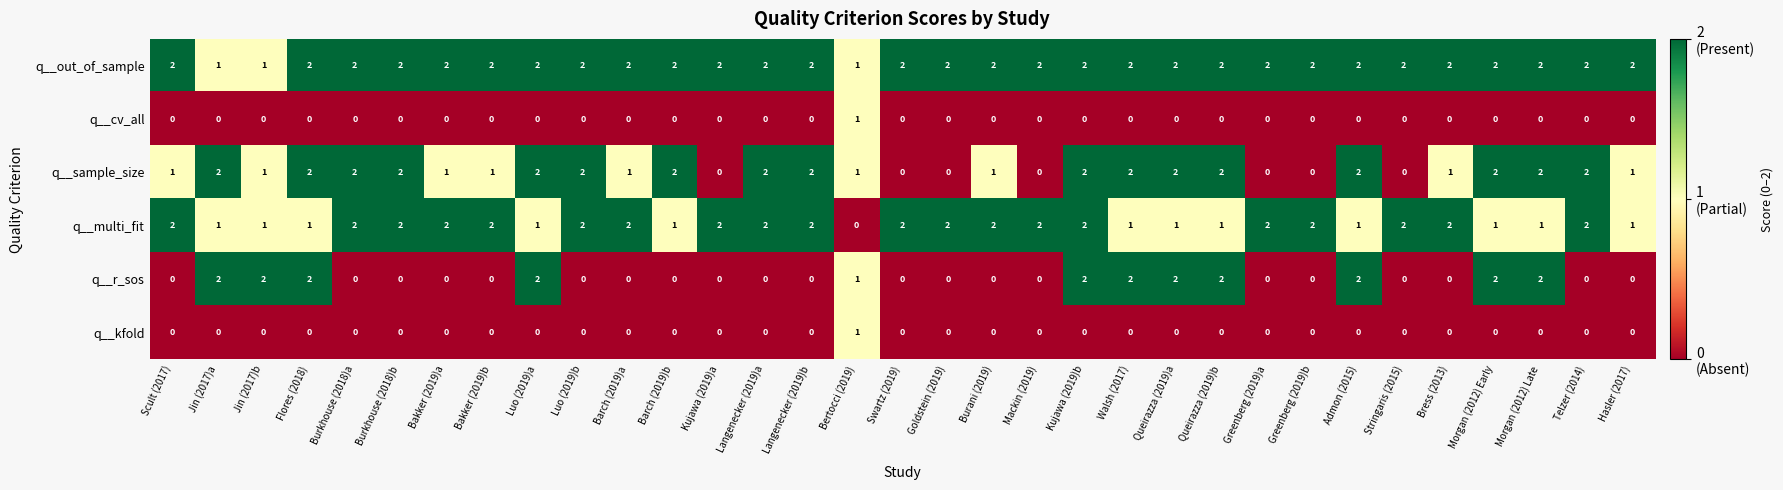

How many q__out_of_sample values are between 2 and 3?

30